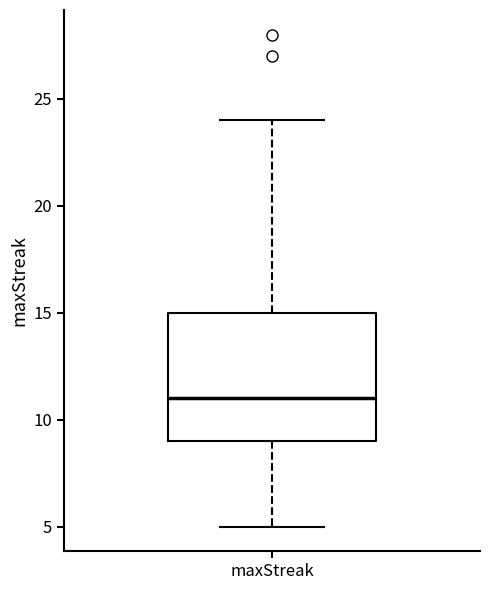

Read this box plot against the y-axis: the position of the median line, the range covered by the box, and the ends of both whiskers. The values are not printed on the chart, so give them approximately, as read against the axis.

median 11, box 9 to 15, whiskers 5 to 24